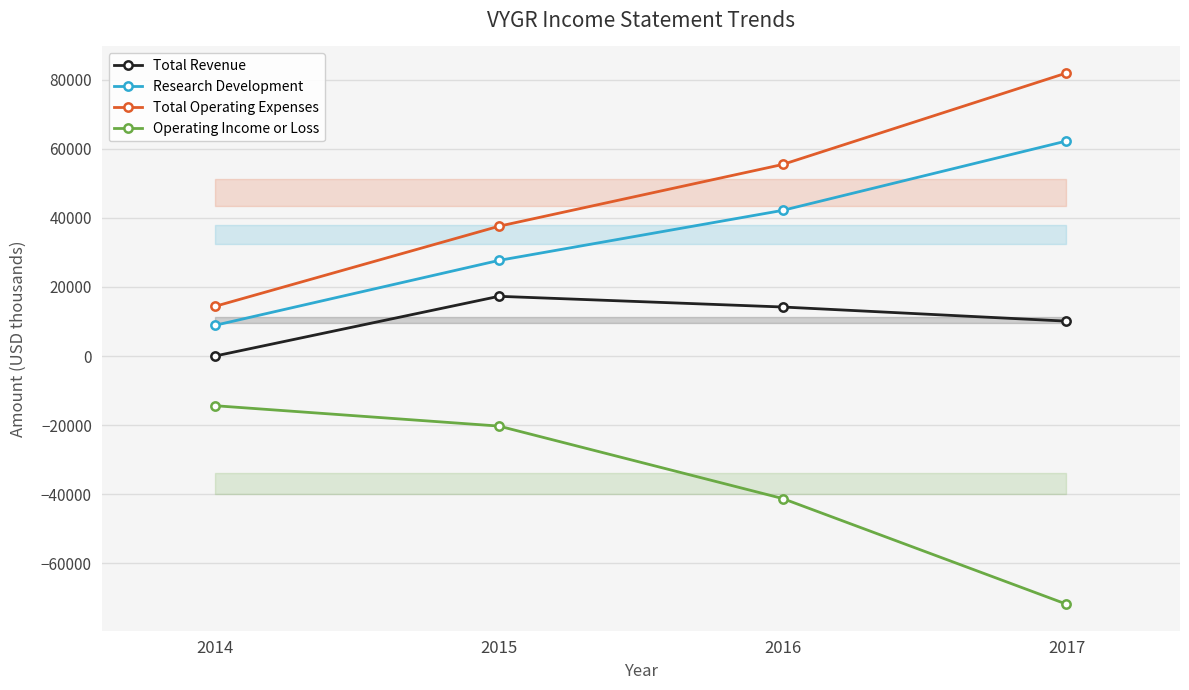

Is it true that Total Operating Expenses equals 37600 at 2015?

True